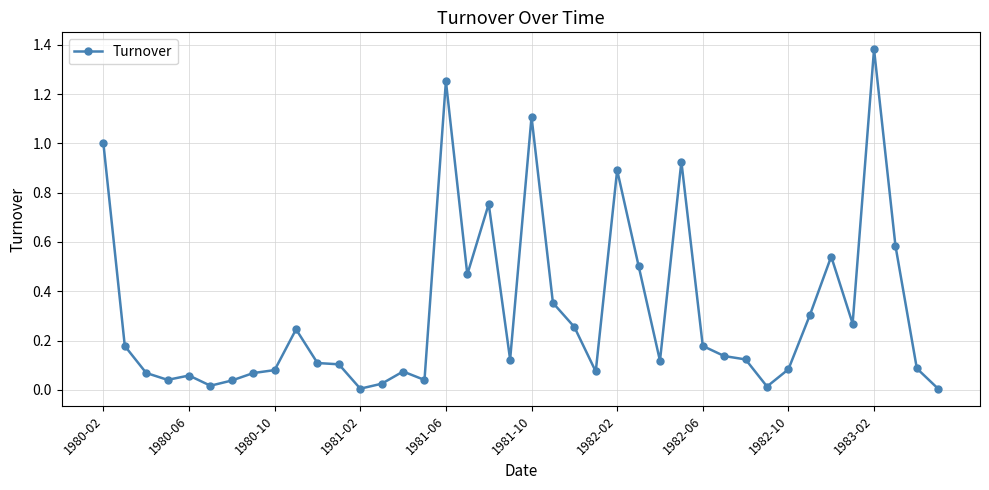

What is the difference between the second highest and second lowest values?

1.2